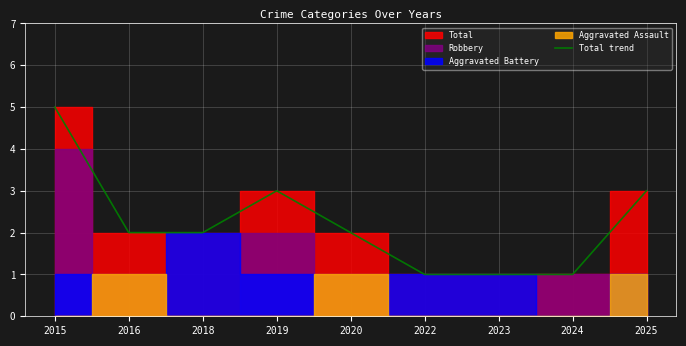

Rank the categories by value from highest to lowest.

2015, 2019, 2025, 2016, 2018, 2020, 2022, 2023, 2024